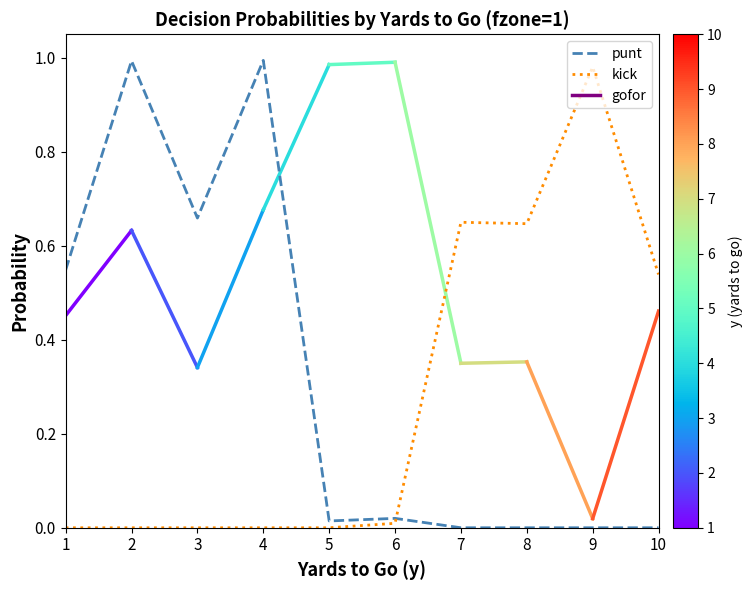

The value of punt at 2 is 1.0. True or false?

True